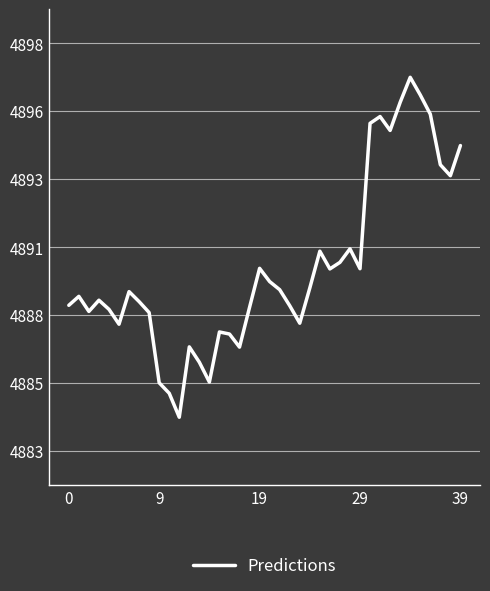

Is this an area chart (filled region under the line)?

No